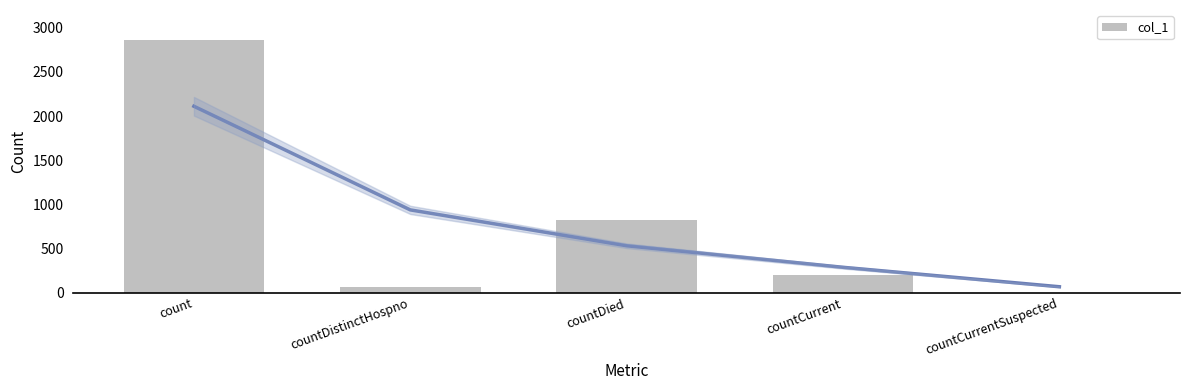

Where does the data first go above 196?

count